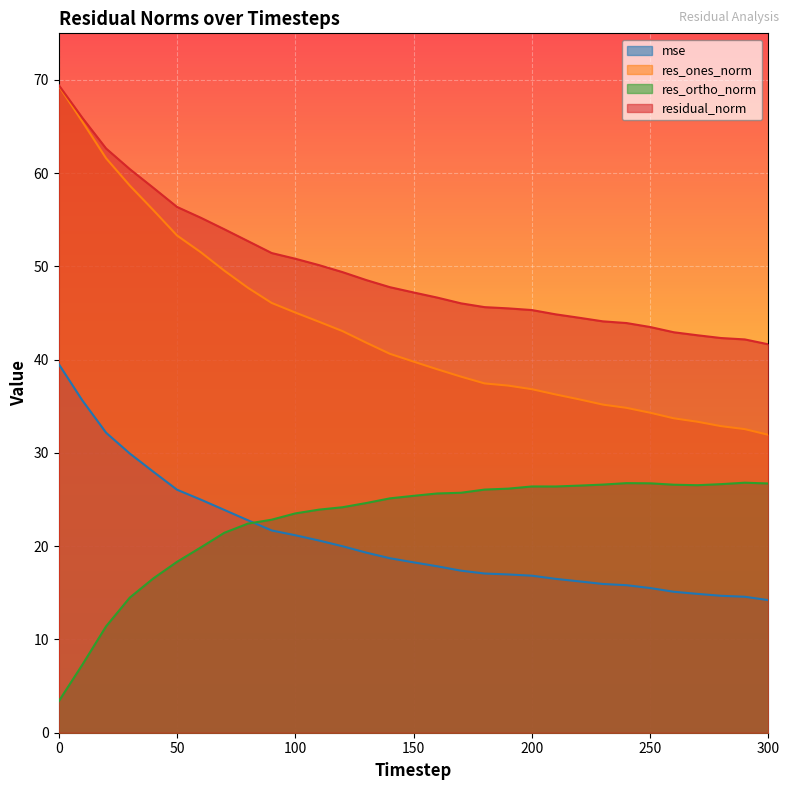

Reading left to right, list all the values displayed in this chart.

mse: 39.5	35.6	32.2	29.9	28.0	26.1	25.0	23.9	22.8	21.7	21.2	20.6	20.0	19.3	18.7	18.3	17.8	17.4	17.1	17.0	16.8	16.5	16.2	16.0	15.8	15.5	15.1	14.9	14.7	14.6	14.2
res_ones_norm: 69.4	65.5	61.6	58.7	56.0	53.3	51.5	49.5	47.7	46.1	45.1	44.1	43.1	41.8	40.6	39.8	39.0	38.2	37.5	37.2	36.8	36.3	35.7	35.2	34.8	34.3	33.7	33.3	32.9	32.6	31.9
res_ortho_norm: 3.4	7.3	11.4	14.5	16.6	18.3	19.9	21.4	22.4	22.8	23.5	23.9	24.2	24.6	25.1	25.4	25.7	25.7	26.1	26.2	26.4	26.4	26.5	26.6	26.8	26.7	26.6	26.5	26.7	26.8	26.7
residual_norm: 69.4	65.9	62.6	60.4	58.4	56.4	55.2	54.0	52.7	51.4	50.8	50.1	49.4	48.5	47.8	47.2	46.7	46.0	45.6	45.5	45.3	44.9	44.5	44.1	43.9	43.5	42.9	42.6	42.3	42.2	41.6